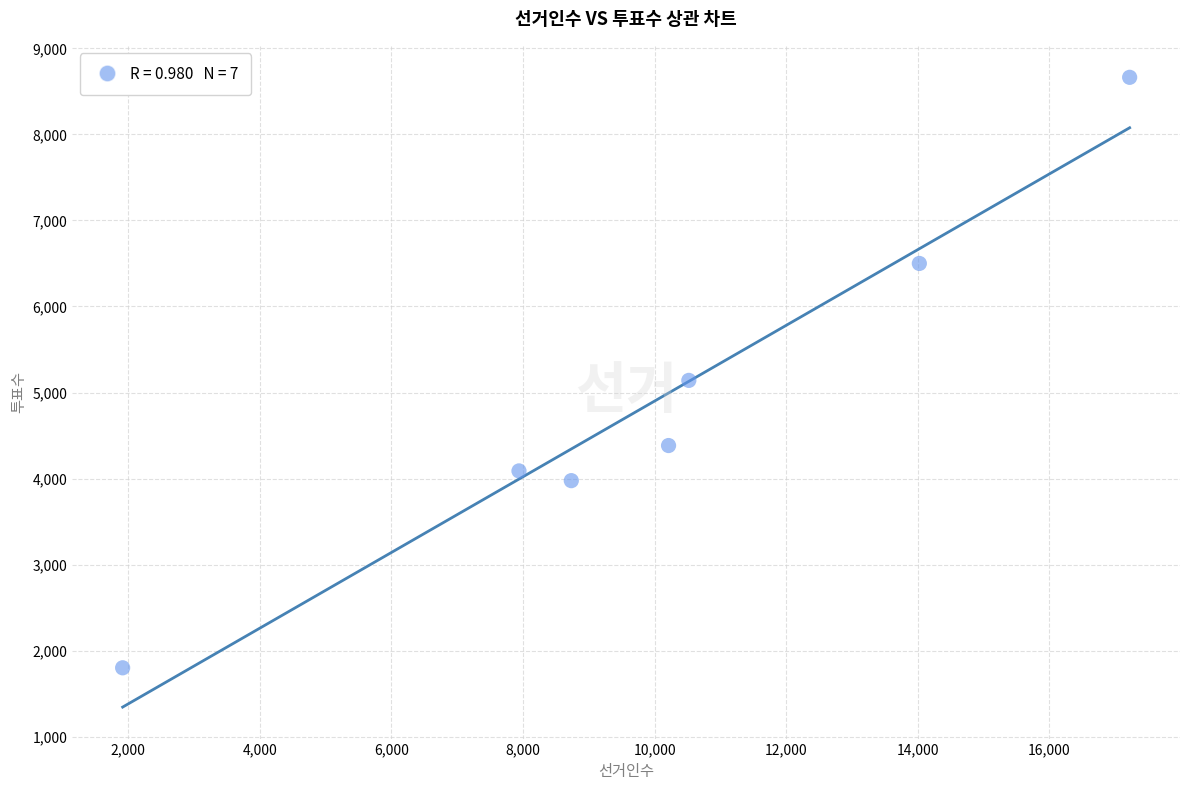

What is the range of X values (max minus min)?

15303